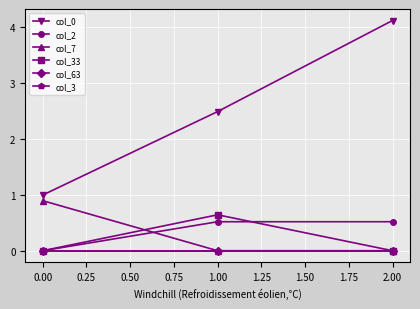

Does the chart have visible grid lines?

Yes